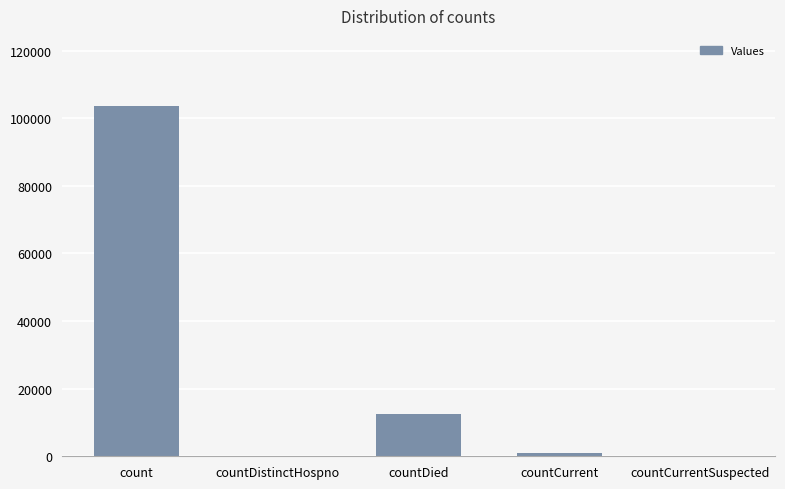

Are the bars grouped side by side (vs. stacked)?

No